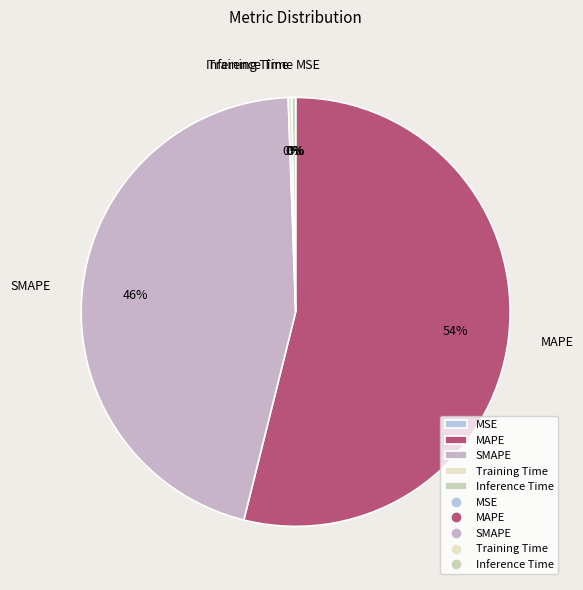

True or false: SMAPE accounts for 57% of the total.

False